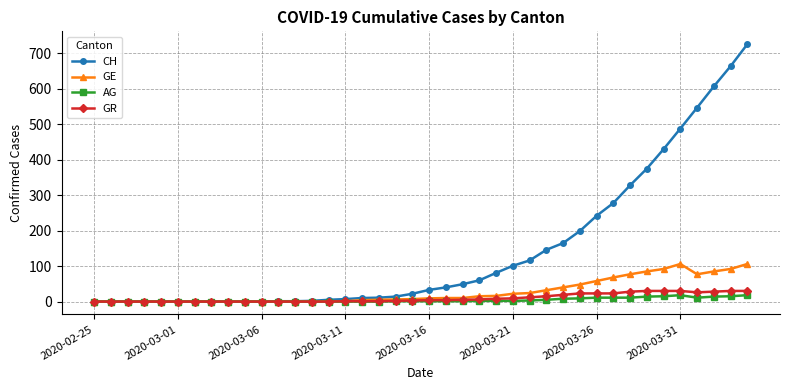

Which series has the largest total across all categories?

CH